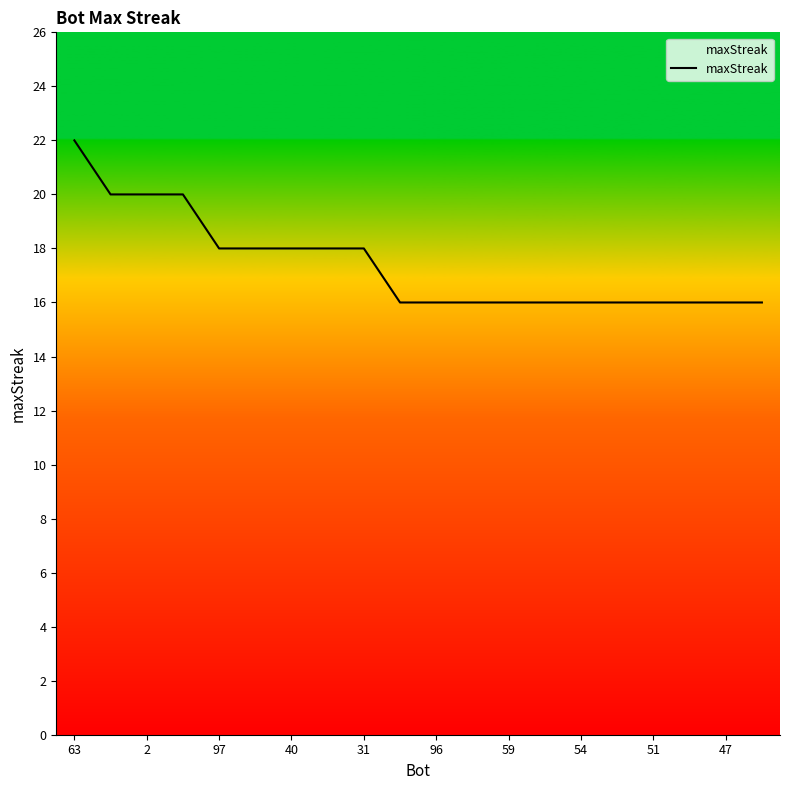

What is the difference between the maximum and minimum values?

6